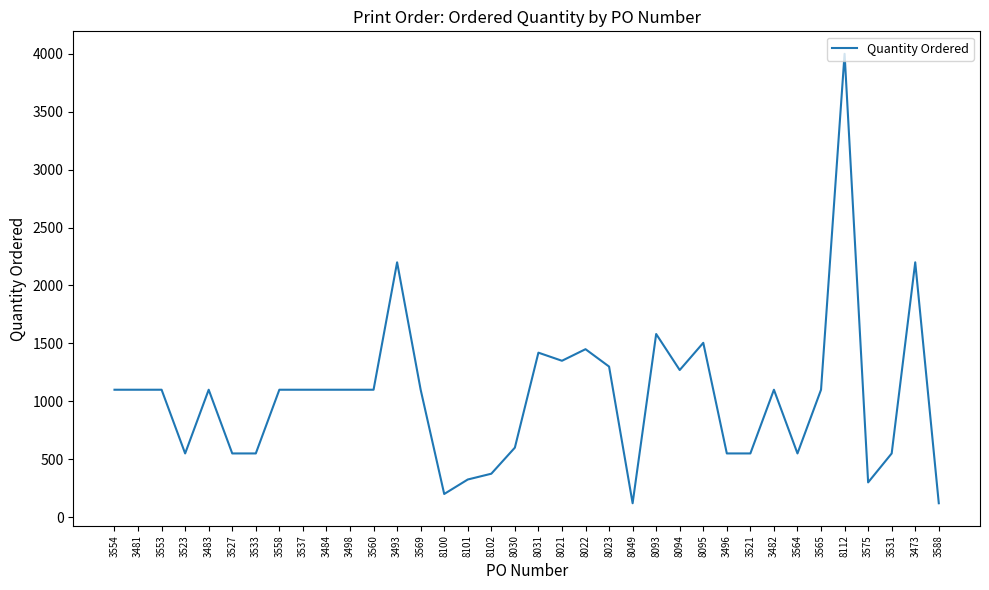

What is the difference between the values at 8023 and 8022?

150